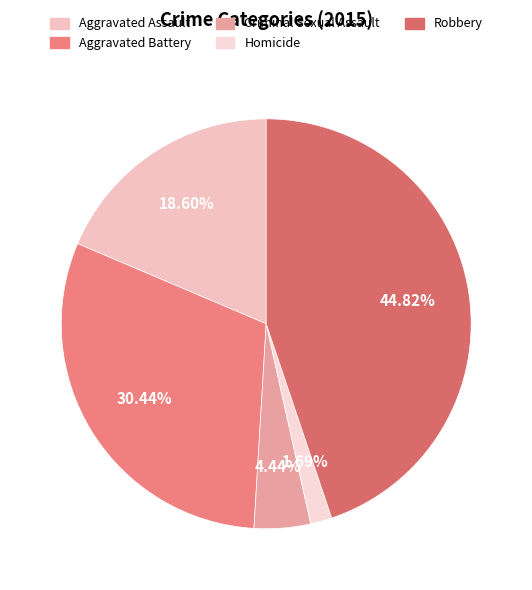

Is it true that Robbery is 45% of the pie?

True